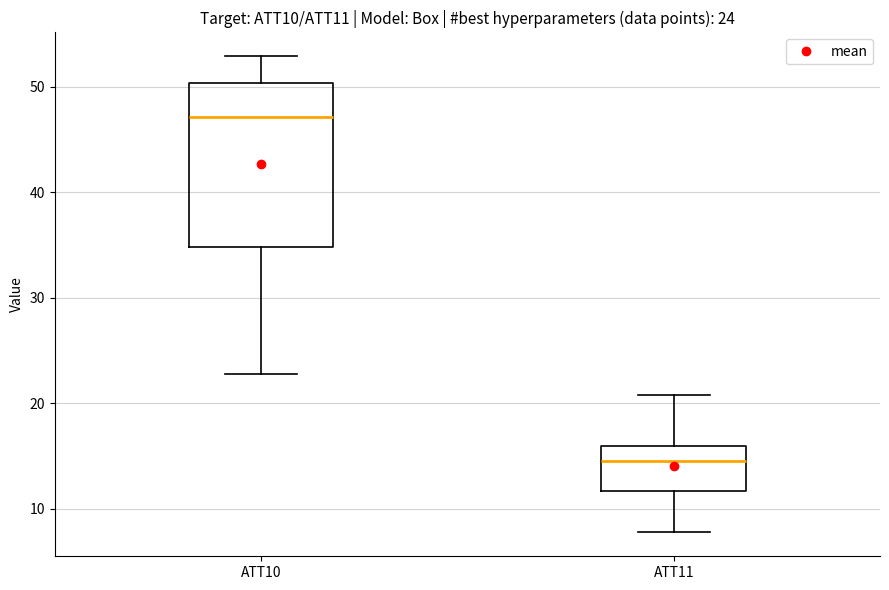

Which box has the highest median line?

ATT10